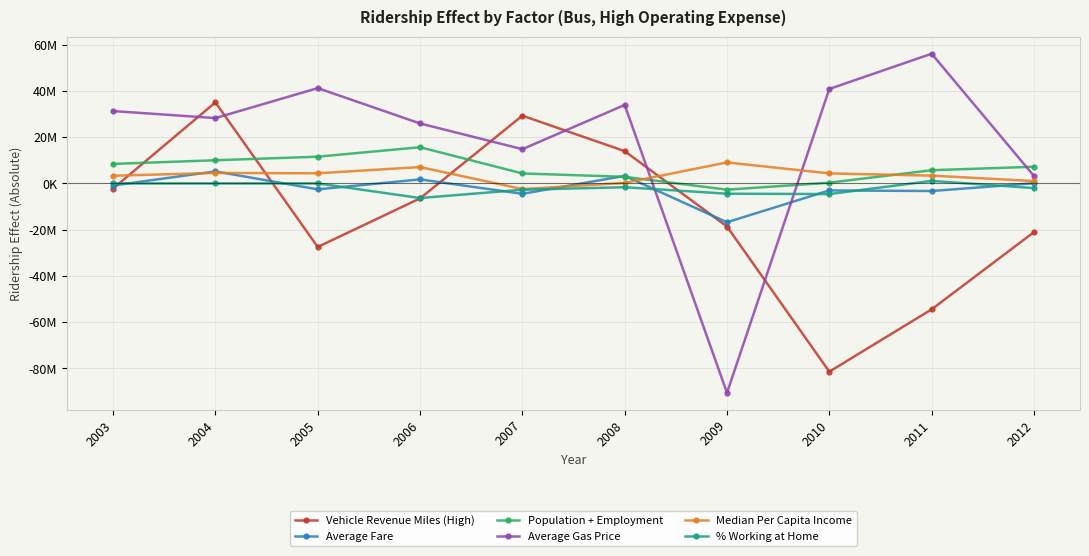

What is the value of the Vehicle Revenue Miles (High) point at the 6th from the left?

13963552.4